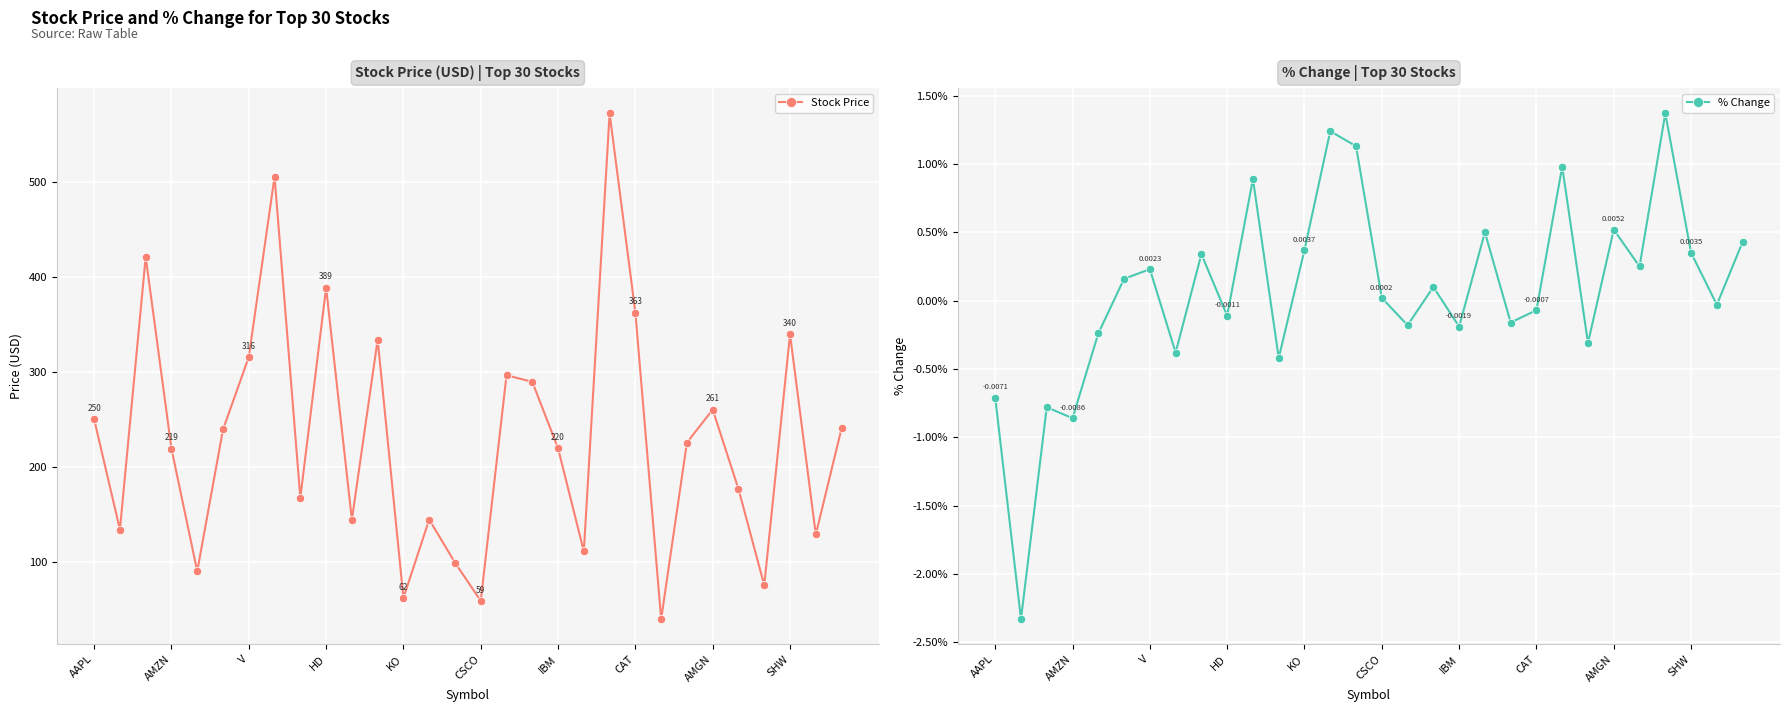

What is the lowest value of the Stock Price series?

40.0